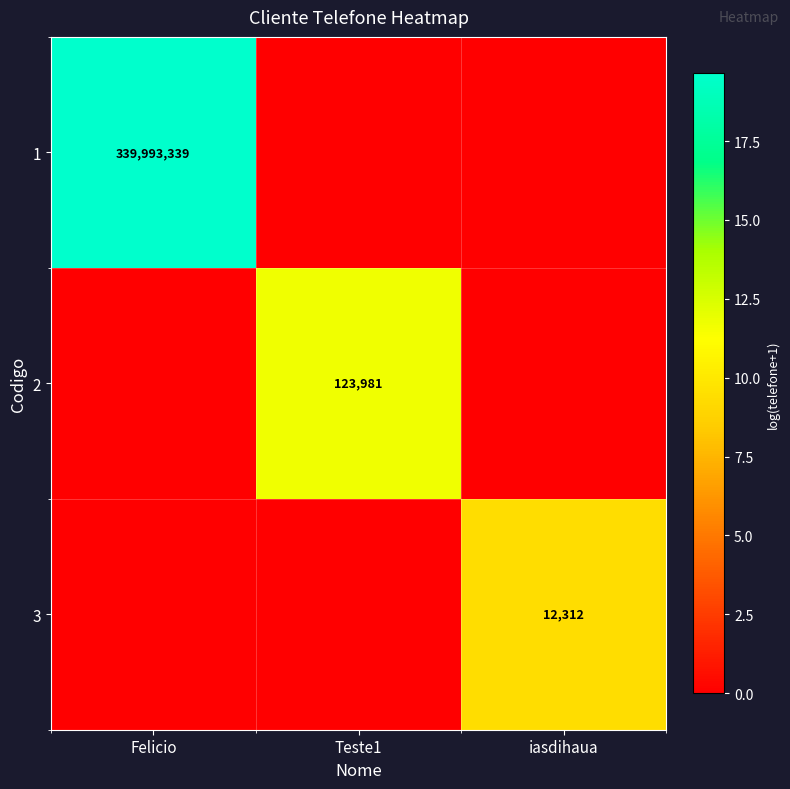

Is it true that 2 equals 202396 at Teste1?

False